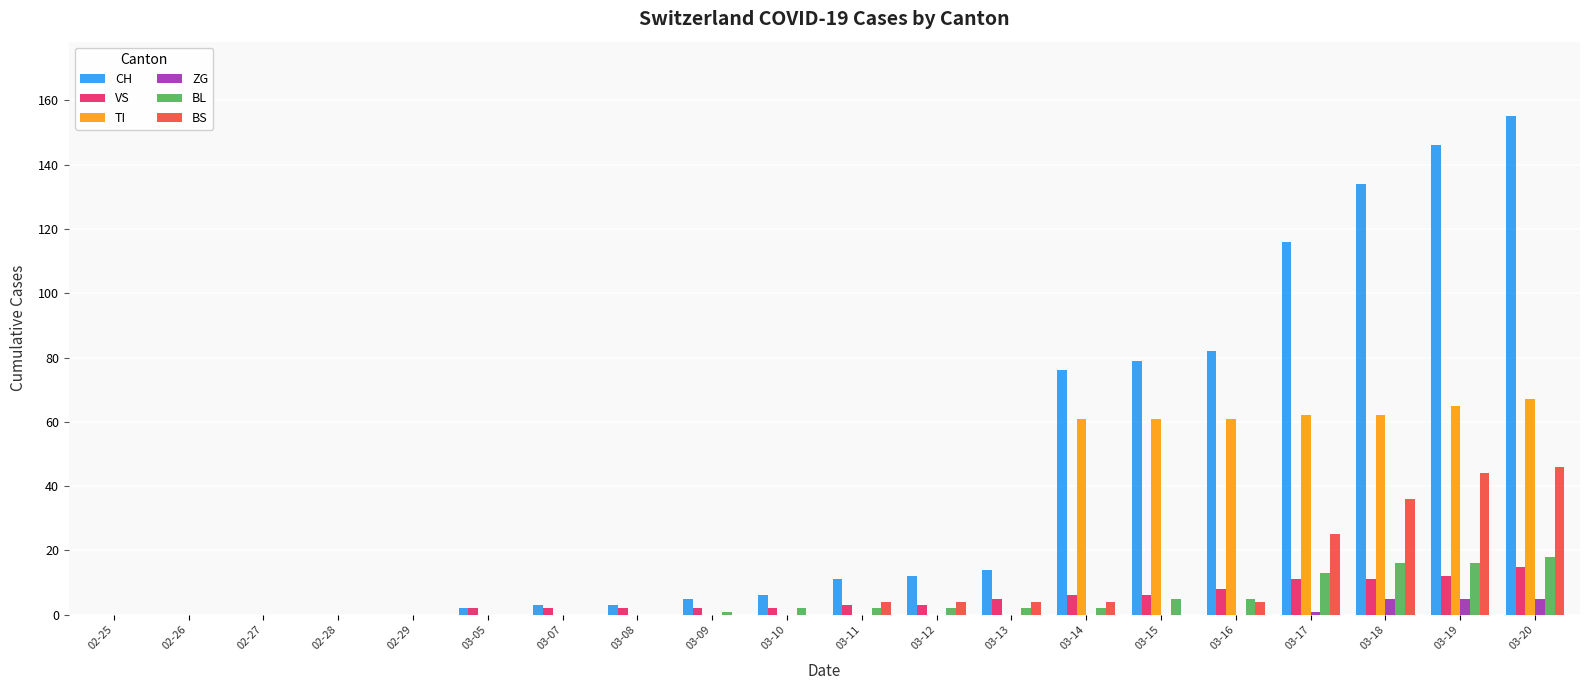

Is it true that TI equals 27 at 03-11?

False